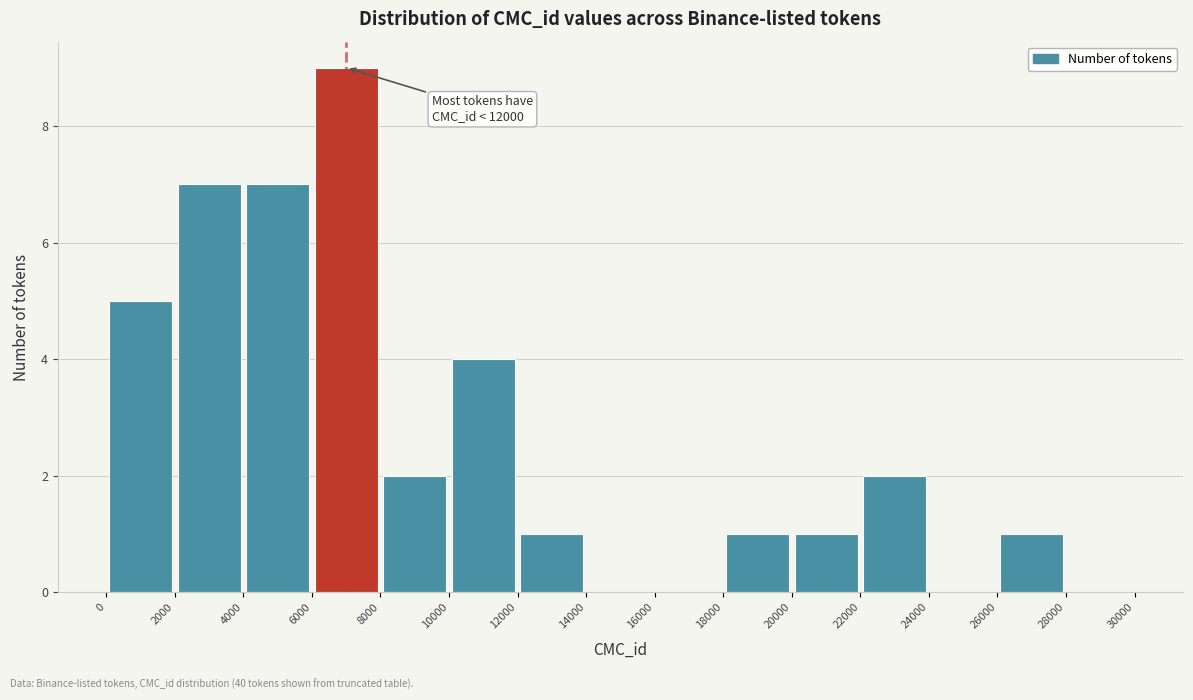

Over which range of the x-axis is the bar tallest?

6000 to 8000